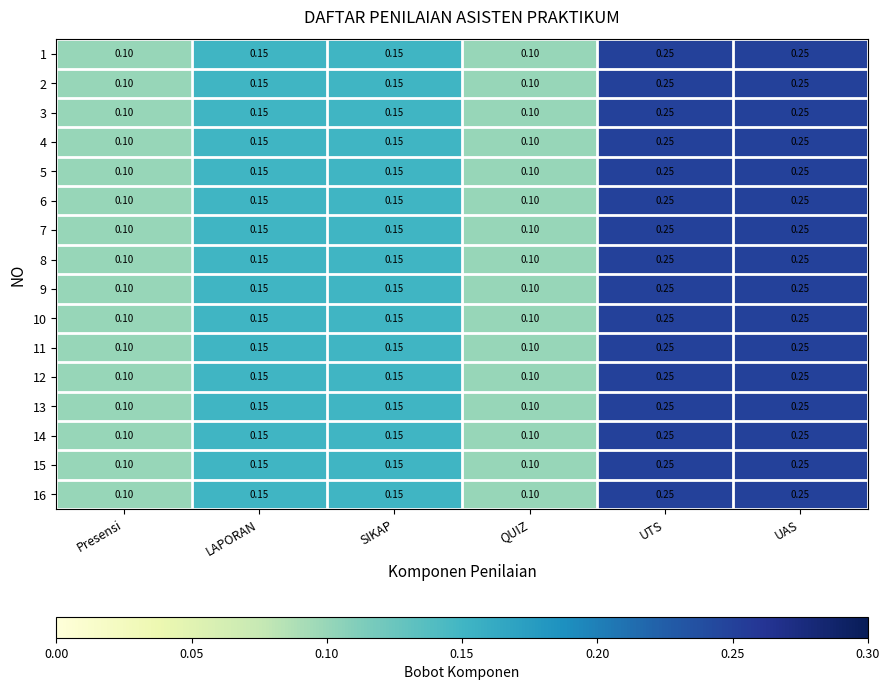

How many series are shown in this chart?

16